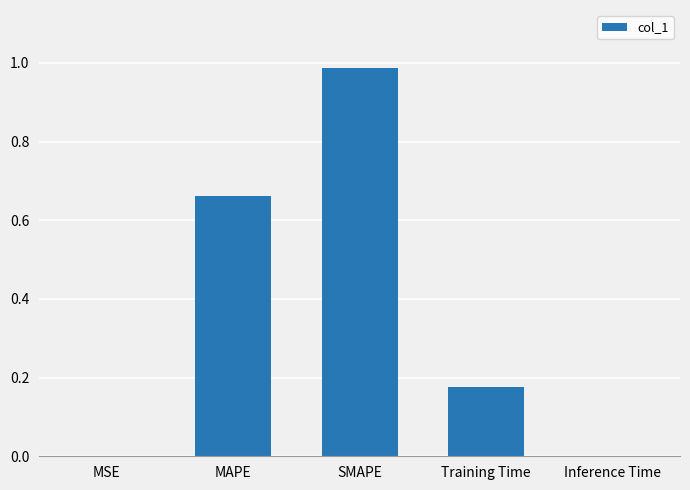

What is the sum of all values?

1.8